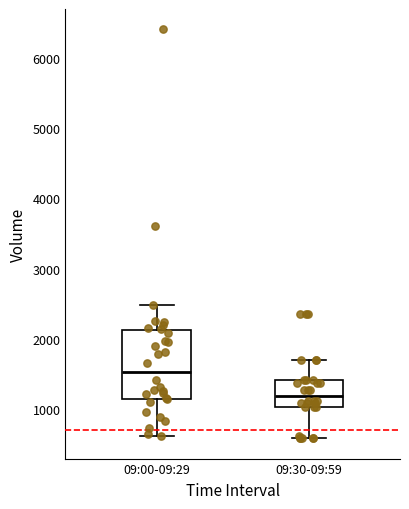

Where does the median line of the box for 09:00-09:29 sit on the y-axis? The values are not printed on the chart, so give them approximately, as read against the axis.

1500